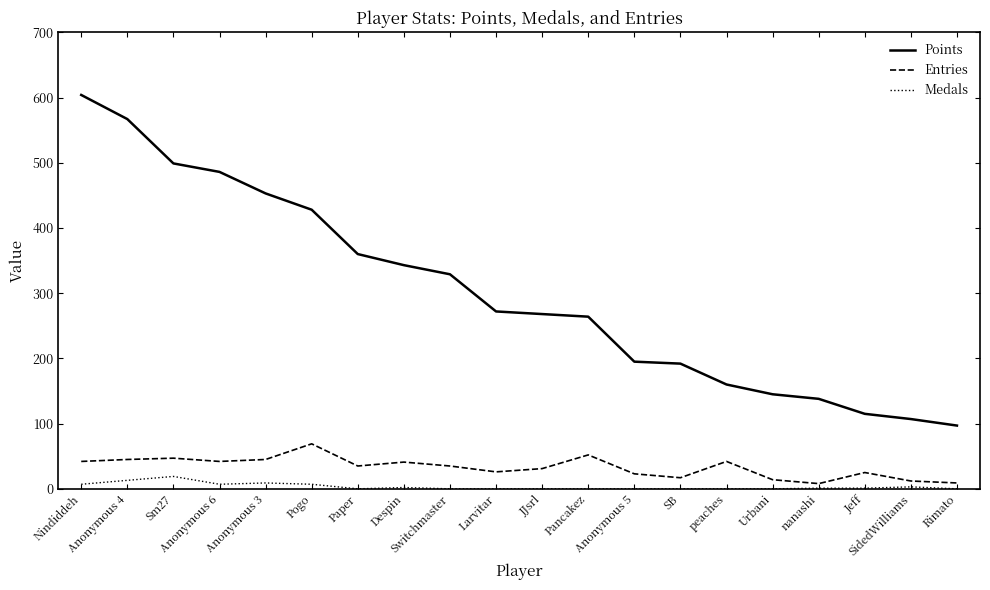

What is the difference between the maximum and minimum values in the Medals series?

19